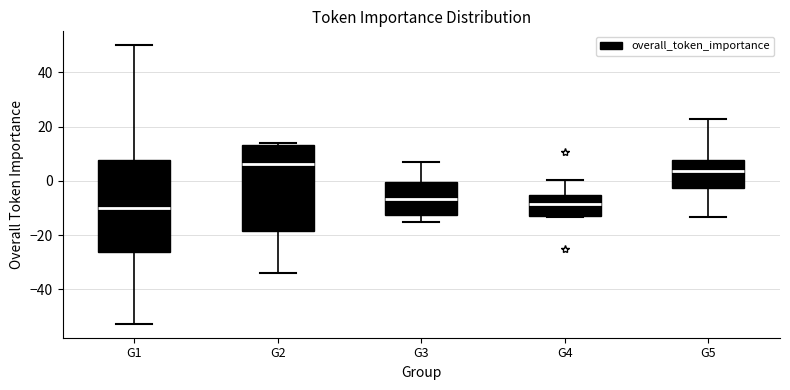

Reading left to right, transcribe this box plot: for each box, give where its median line is, the range the box spans, and where its two whiskers end, as read against the y-axis. The values are not printed on the chart, so give them approximately, as read against the axis.

G1: median -10, box -26 to 8, whiskers -52 to 50
G2: median 6, box -18 to 14, whiskers -34 to 14
G3: median -6, box -12 to 0, whiskers -16 to 6
G4: median -8, box -12 to -6, whiskers -14 to 0
G5: median 4, box -2 to 8, whiskers -14 to 22